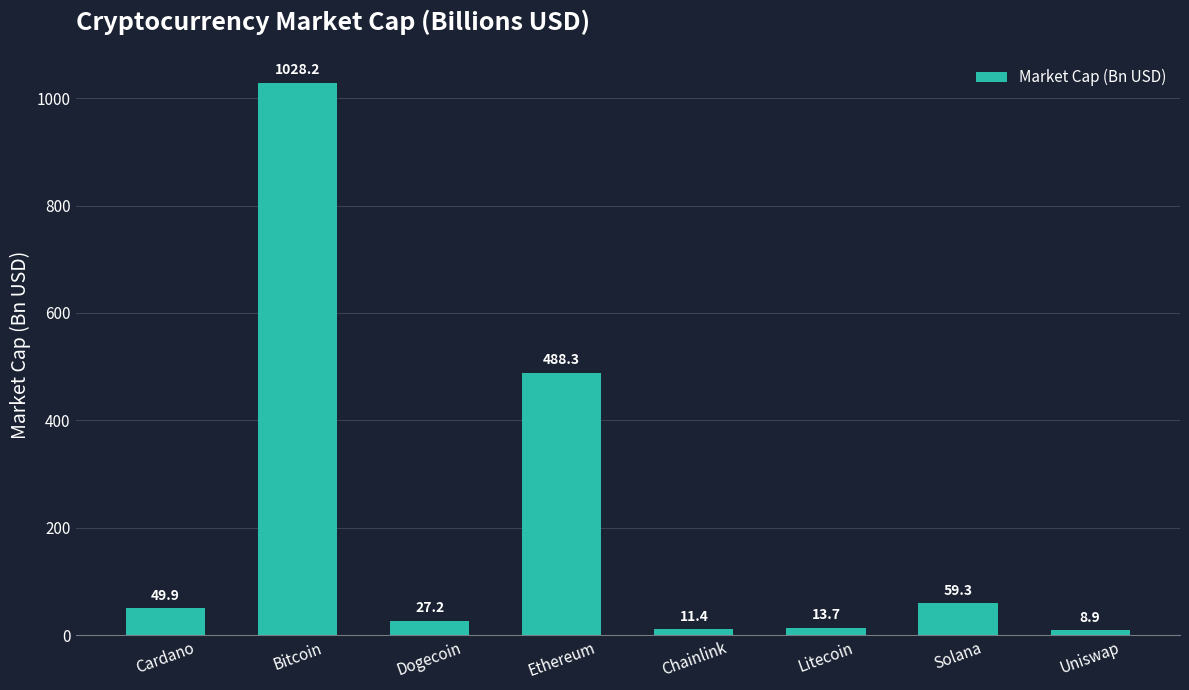

Count the number of values greater than 49.

4